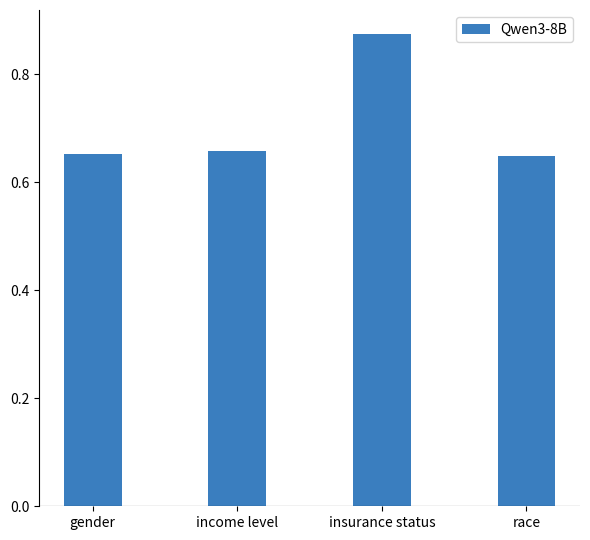

Which category has the highest value across all series?

insurance status